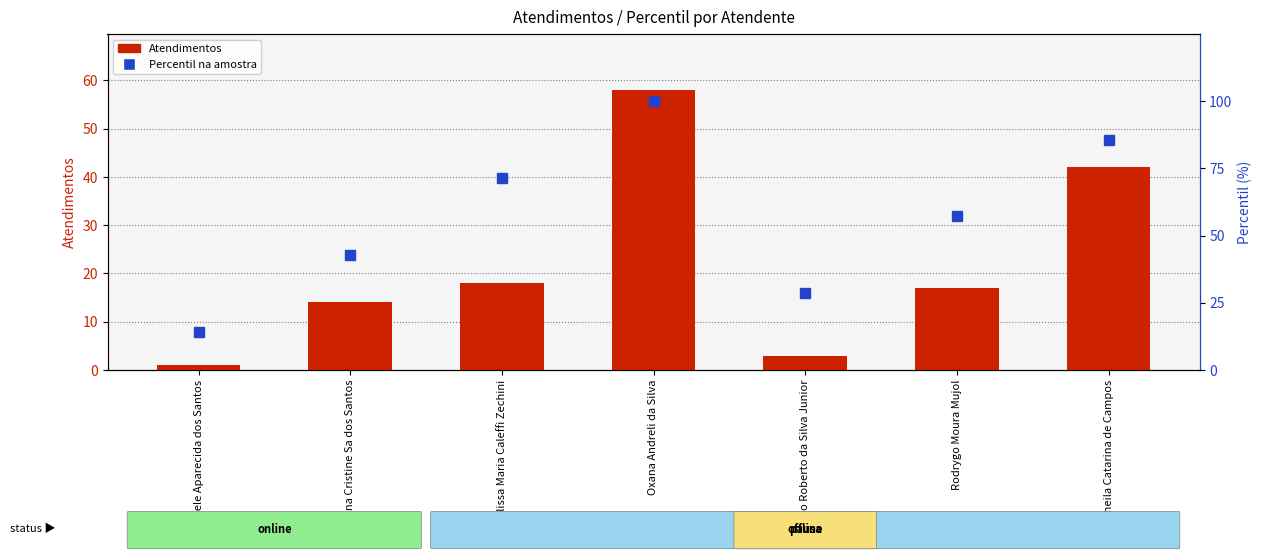

What are all the series names shown in the legend?

Atendimentos, Percentil na amostra